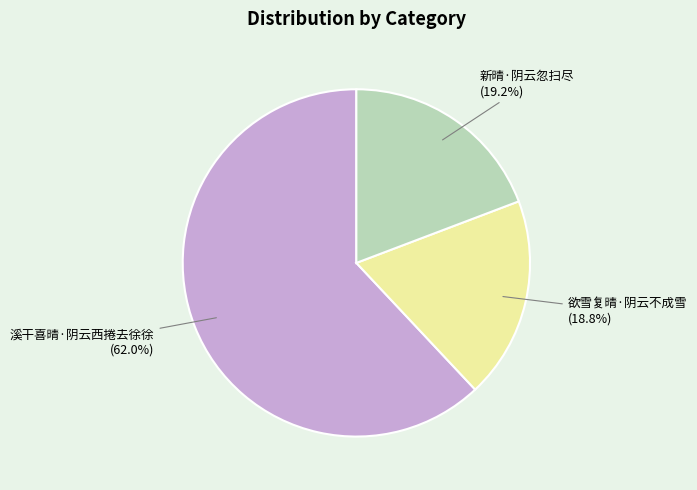

Is there any slice that represents more than half of the pie?

Yes